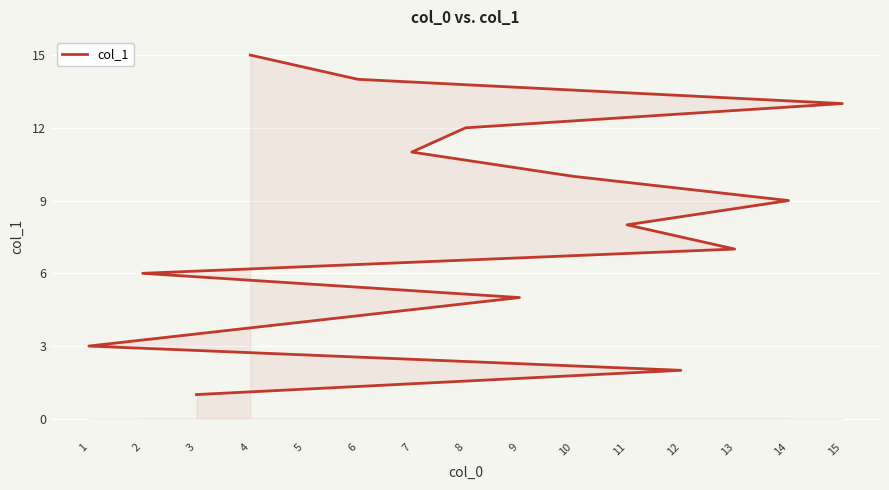

What is the sum of the values at 10 and 13?

17